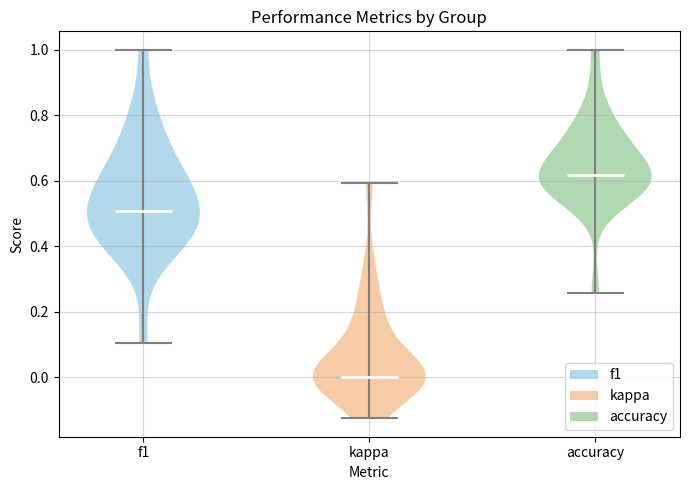

Which violin has the lowest median line?

kappa